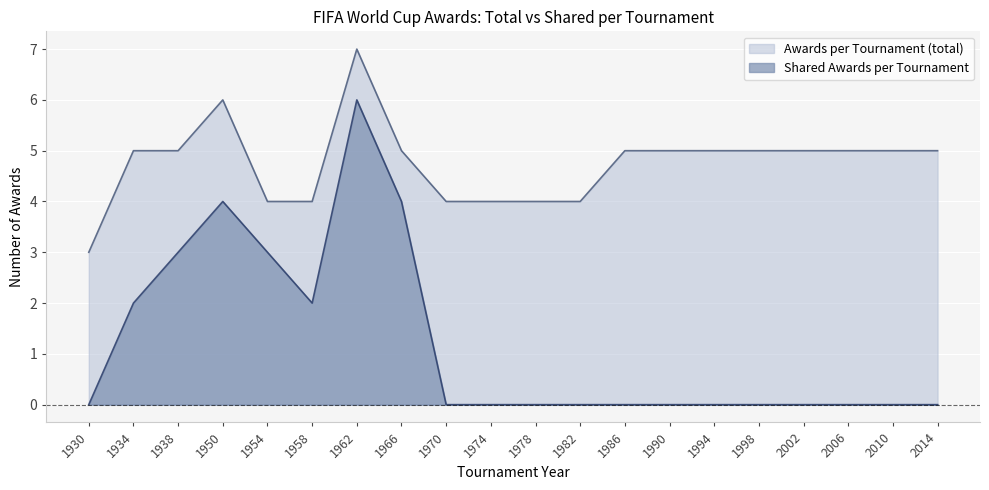

True or false: Shared Awards per Tournament has a value of -1 at 1930.

False